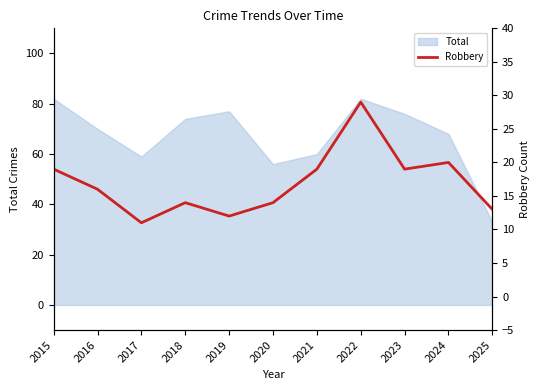

Is it true that Total equals 33 at 2025?

True